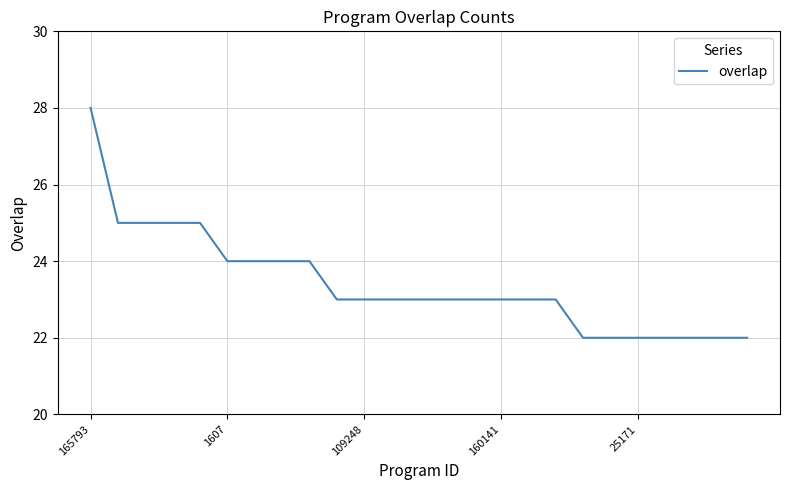

What is the difference between the maximum and minimum values?

6